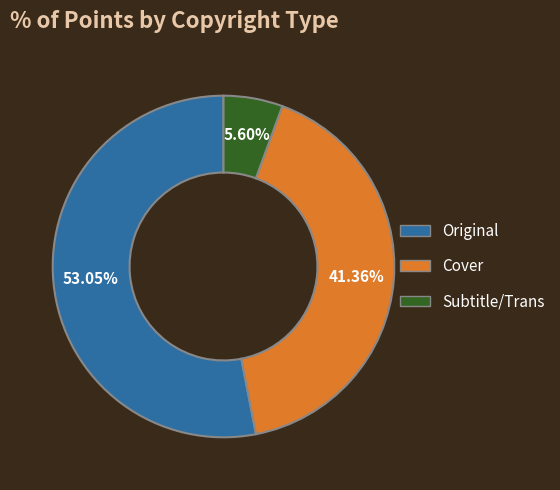

Is there a majority slice in this chart?

Yes